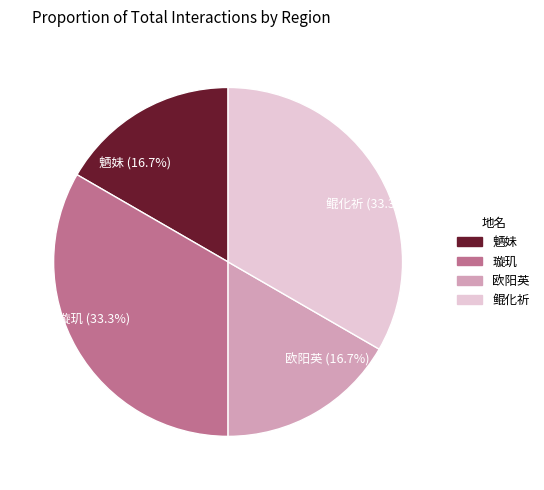

Between 鲲化祈 (33.3%) and 魉妹 (16.7%), which is larger?

鲲化祈 (33.3%)